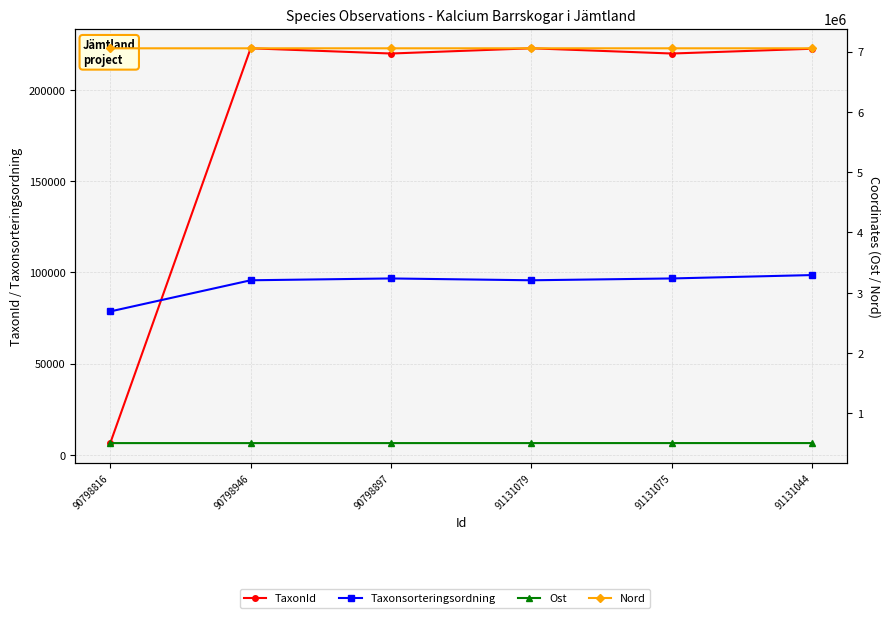

At which category is the sum across all series the highest?

91131044